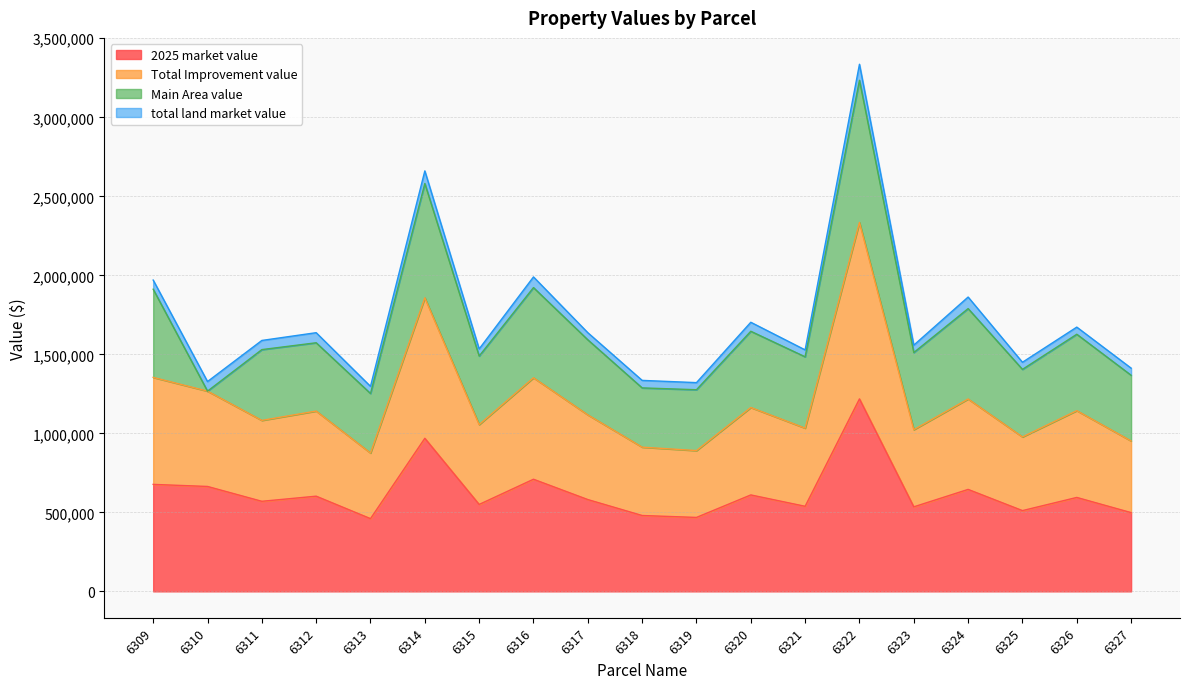

The value of 2025 market value at 6316 is 709604. True or false?

True